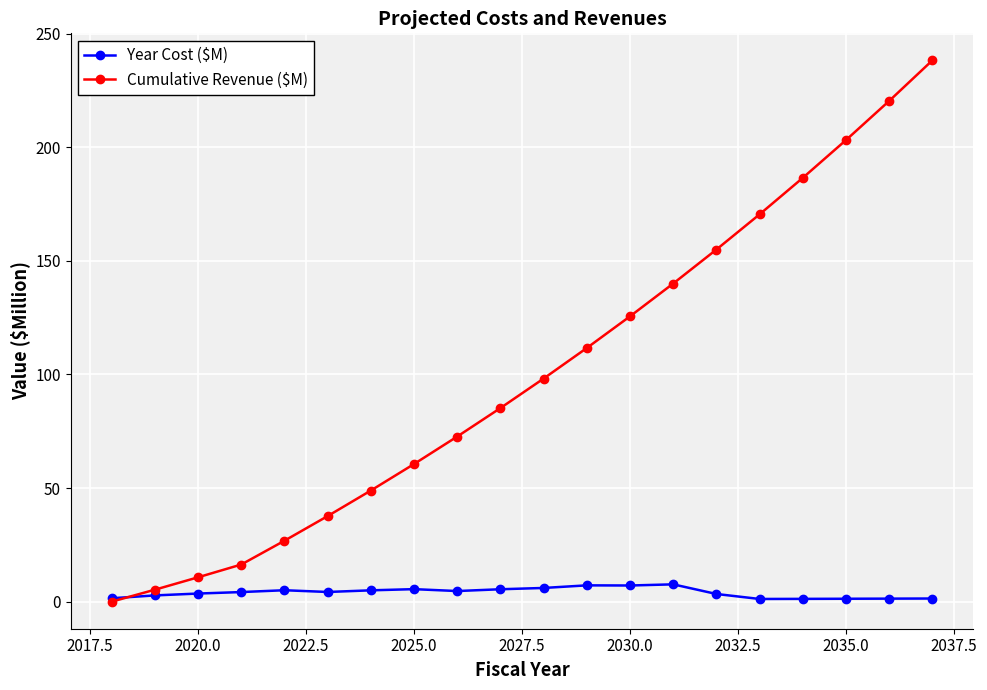

Which series has the widest spread of values?

Cumulative Revenue ($M)